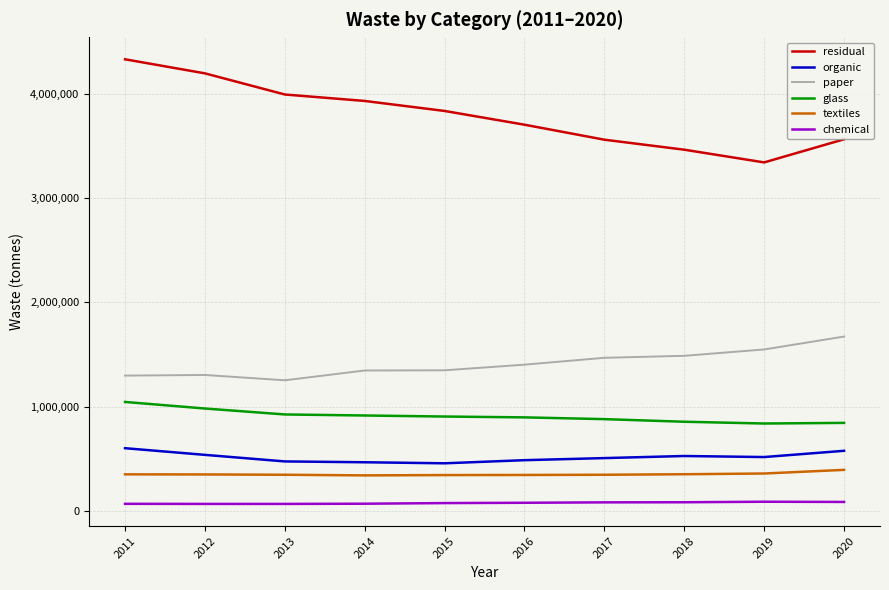

At which category is the sum across all series the highest?

2011